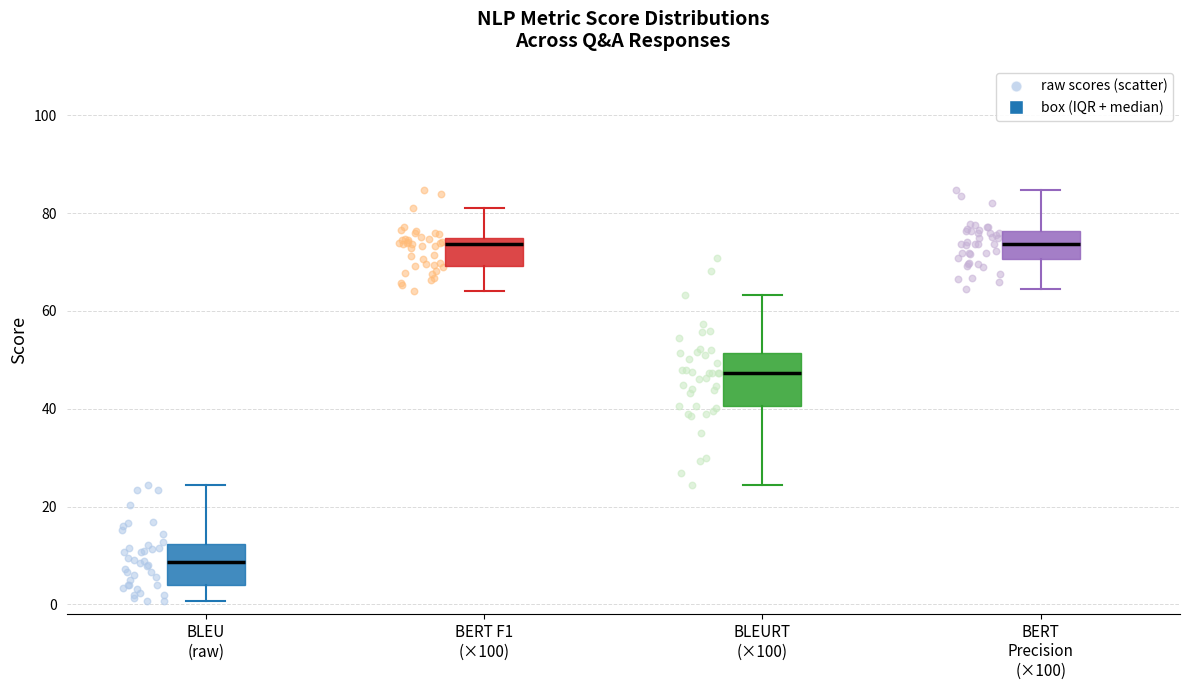

Comparing the boxes themselves (not the whiskers), which one is the tallest?

BLEURT (×100)